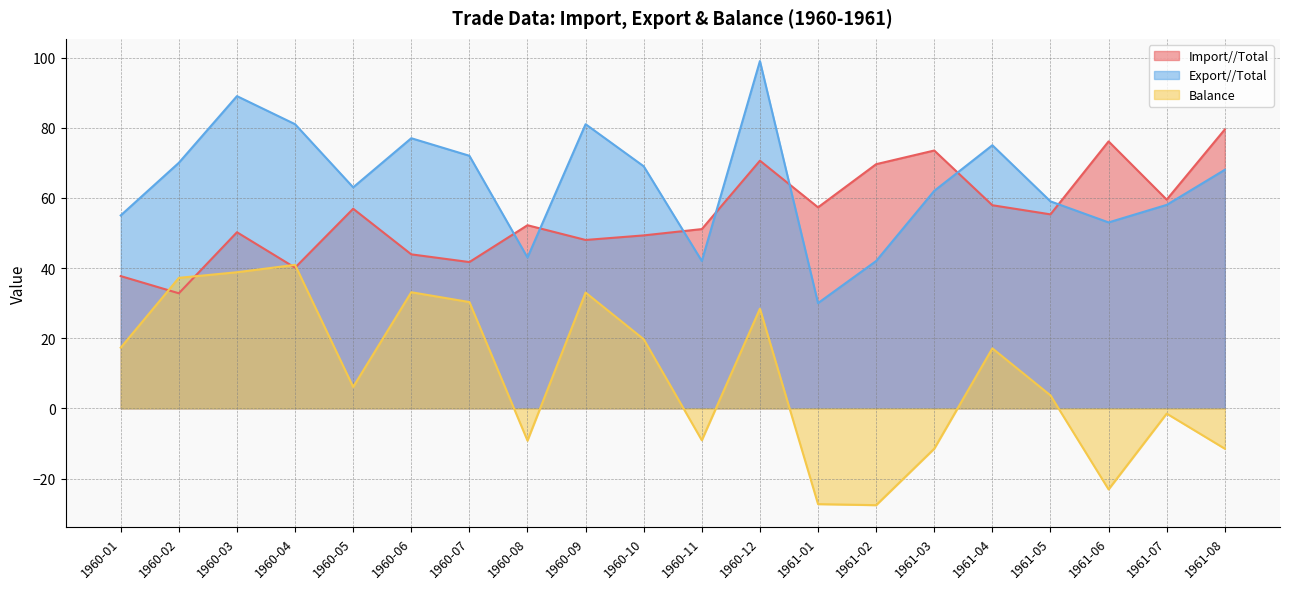

At 1960-02, list the series in order from largest to smallest.

Export//Total, Balance, Import//Total